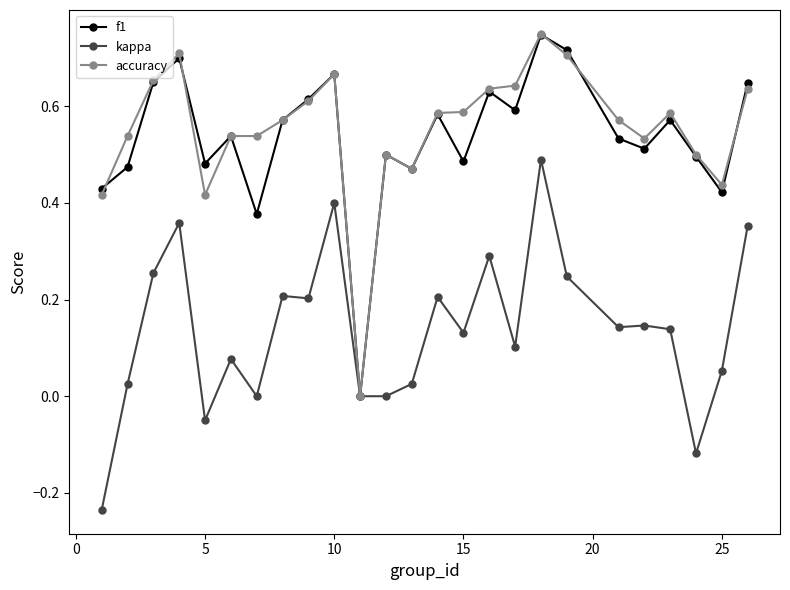

True or false: f1 has more than 2 interior local peaks.

True